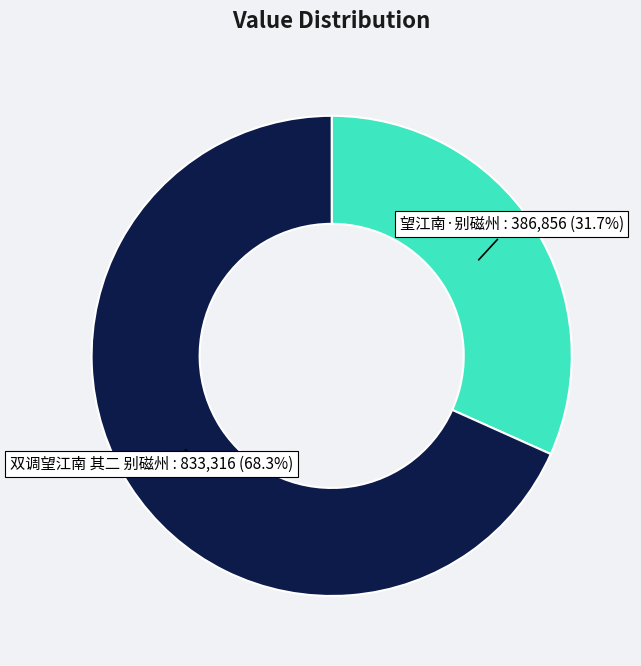

How many segments does this pie chart have?

2